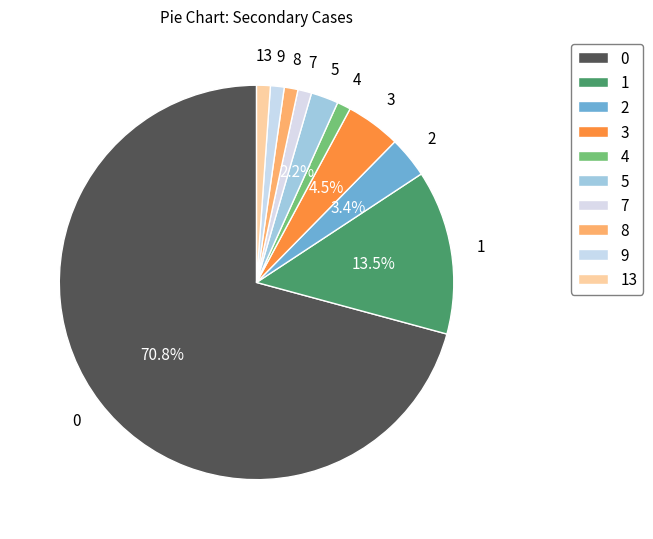

Count the number of slices in the pie.

10